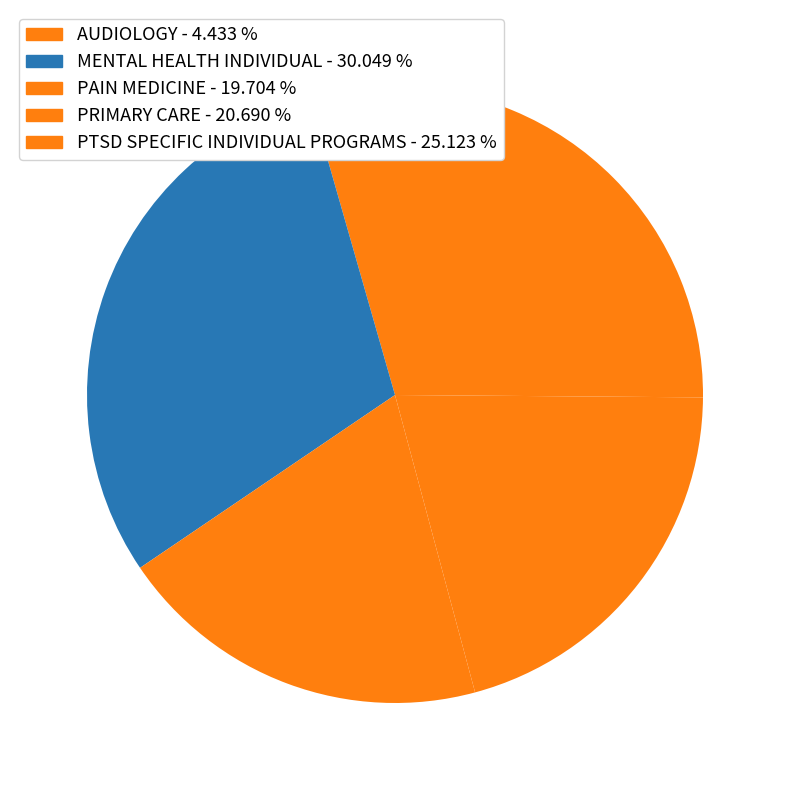

Which category has the biggest portion of the pie?

MENTAL HEALTH INDIVIDUAL